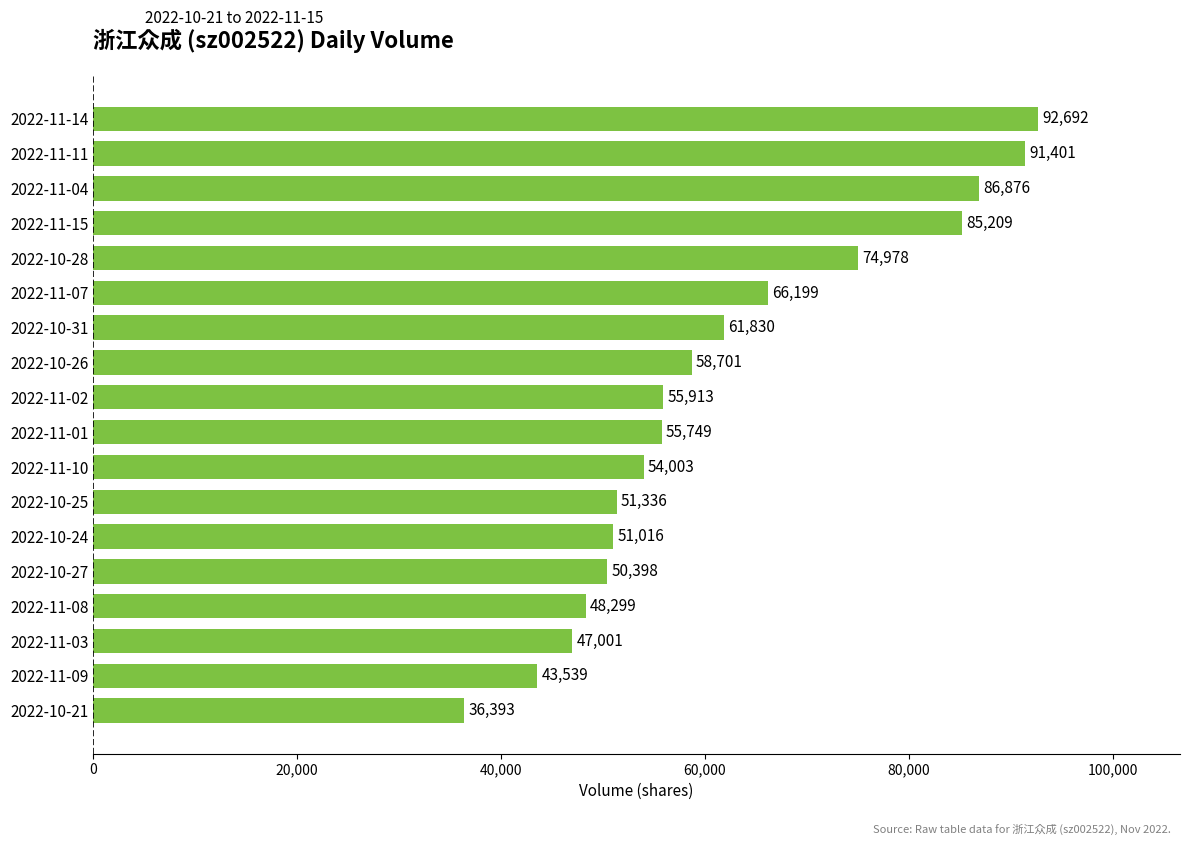

The chart shows a value of 54003 at 2022-11-10. True or false?

True